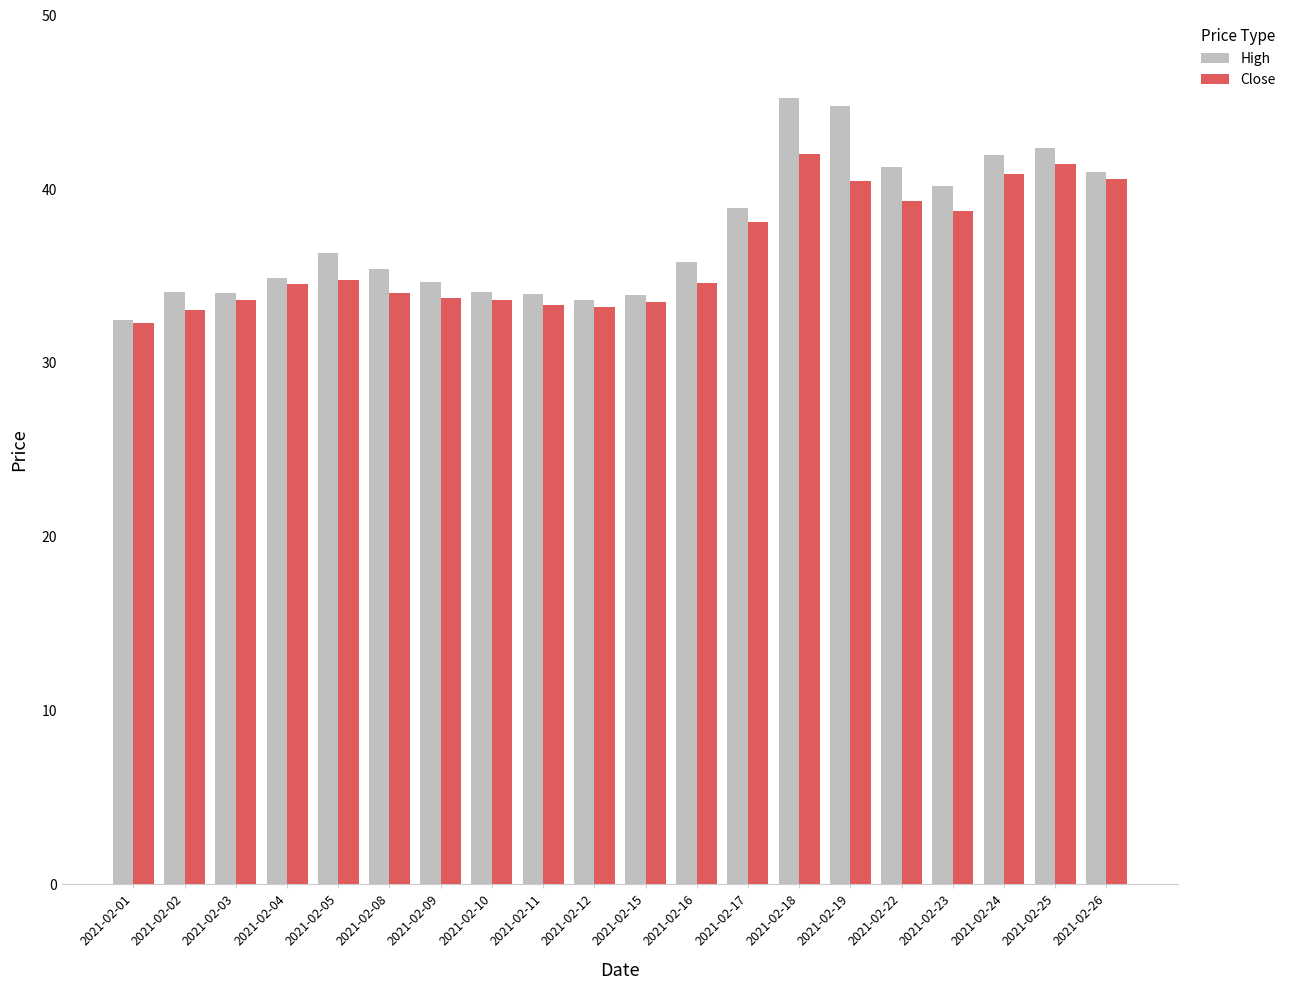

Which series has the widest spread of values?

High